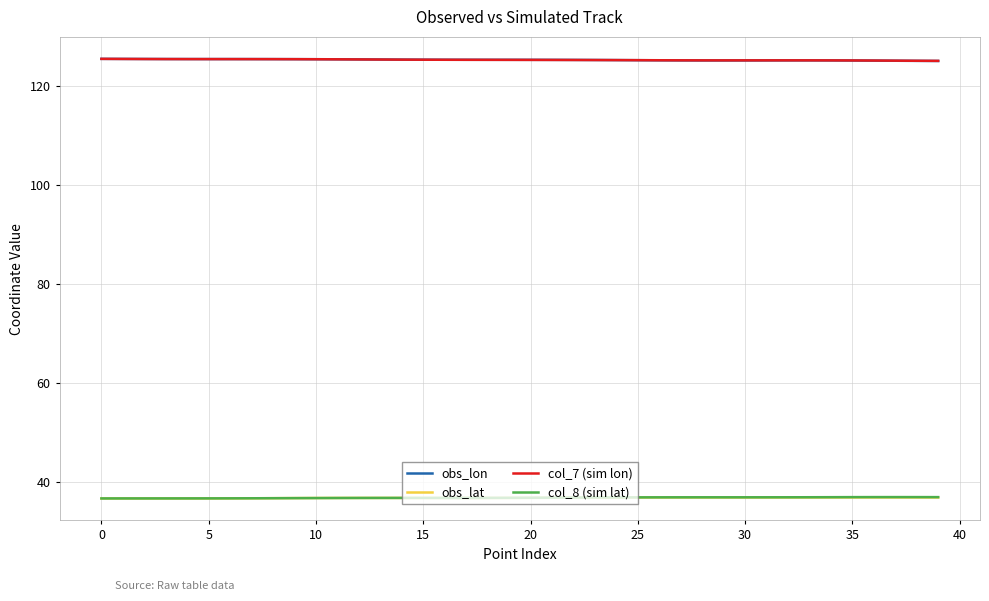

What are all the series names shown in the legend?

obs_lon, obs_lat, col_7 (sim lon), col_8 (sim lat)